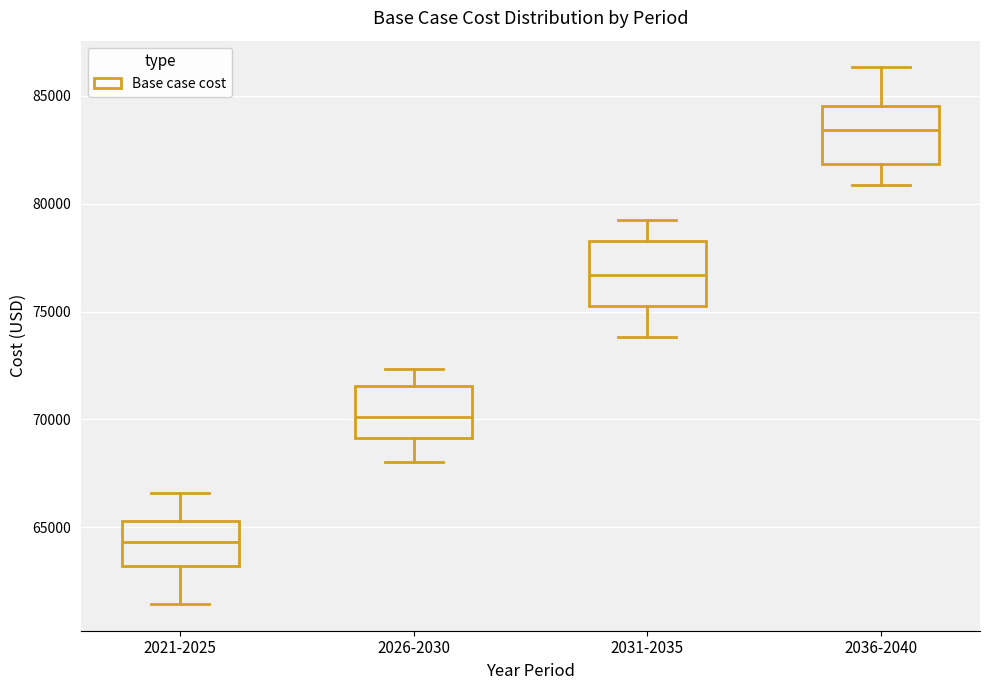

Reading left to right, transcribe this box plot: for each box, give where its median line is, the range the box spans, and where its two whiskers end, as read against the y-axis. The values are not printed on the chart, so give them approximately, as read against the axis.

2021-2025: median 64500, box 63000 to 65500, whiskers 61500 to 66500
2026-2030: median 70000, box 69000 to 71500, whiskers 68000 to 72500
2031-2035: median 76500, box 75000 to 78500, whiskers 74000 to 79500
2036-2040: median 83500, box 82000 to 84500, whiskers 81000 to 86500